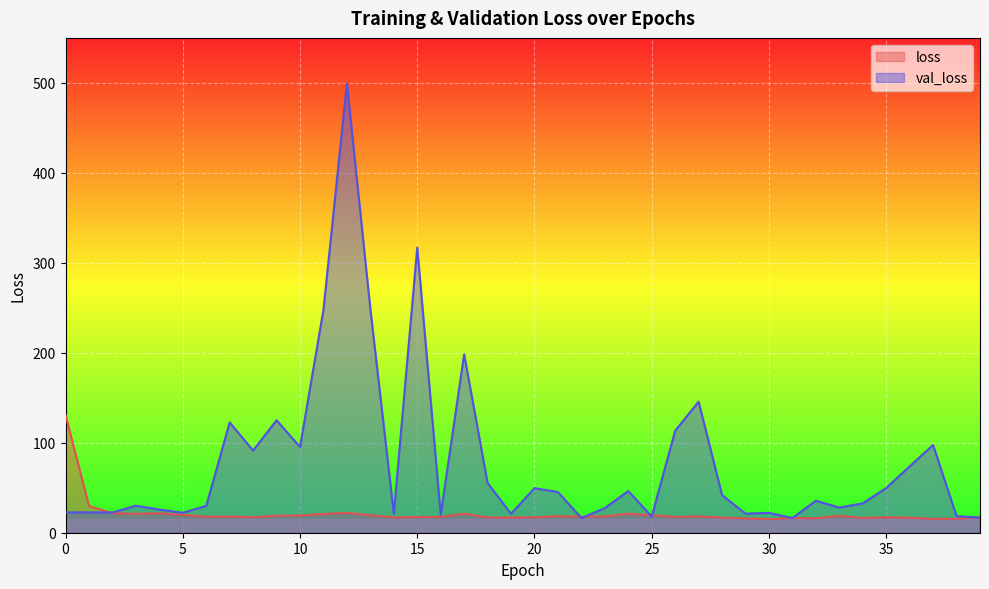

Which series ends up on top after the final intersection of val_loss and loss?

loss